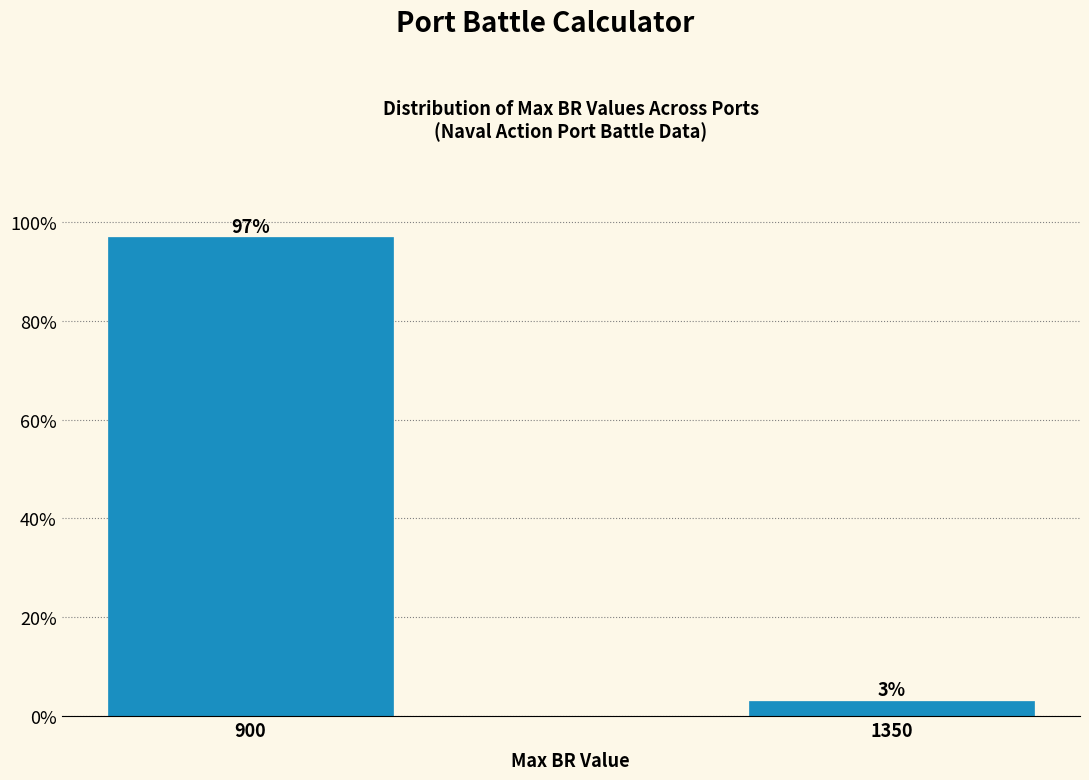

Rank the categories by value from highest to lowest.

900, 1350